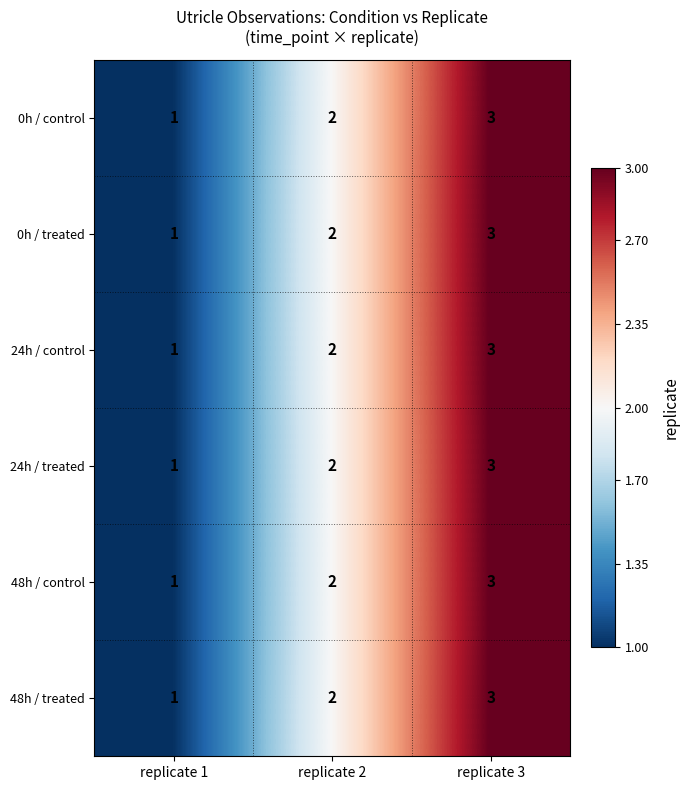

What is the sum of all 48h / control values?

6